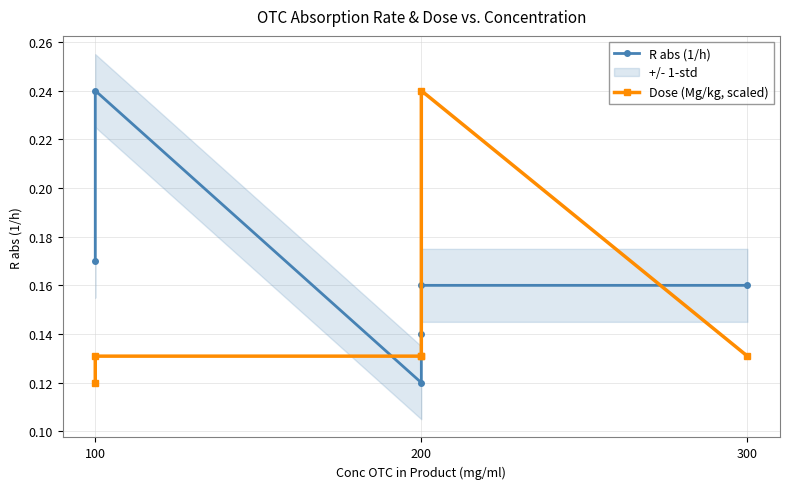

Which series has the widest spread of values?

R abs (1/h)